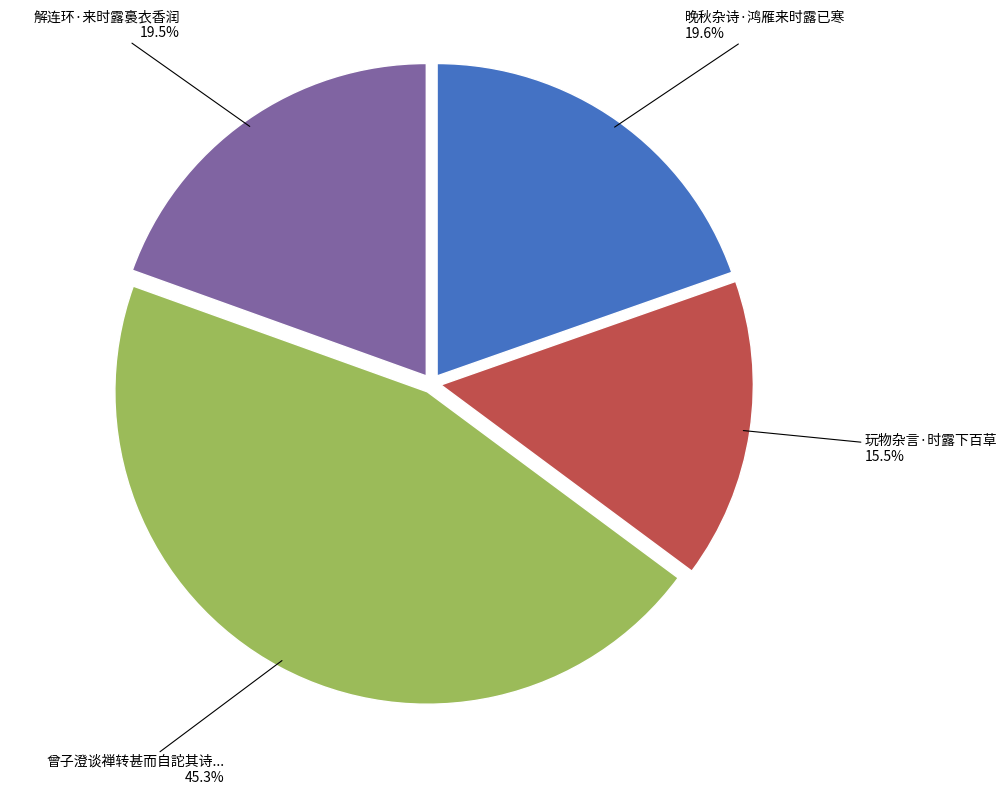

Count the number of slices in the pie.

4